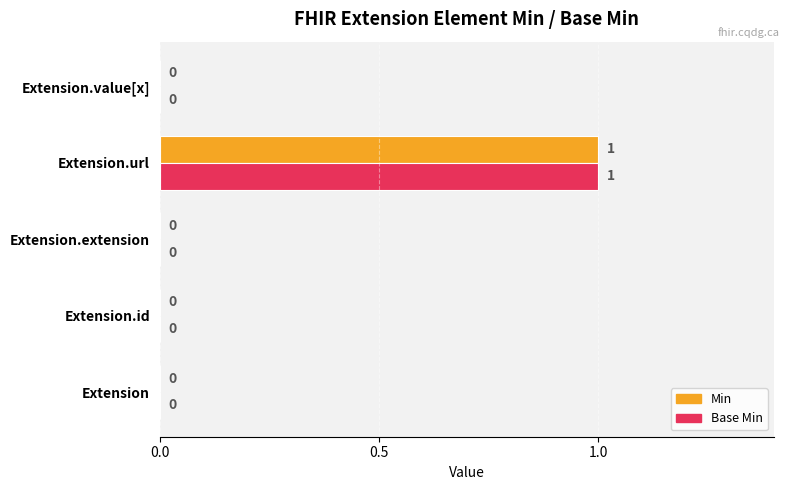

How many data points does each series have?

5